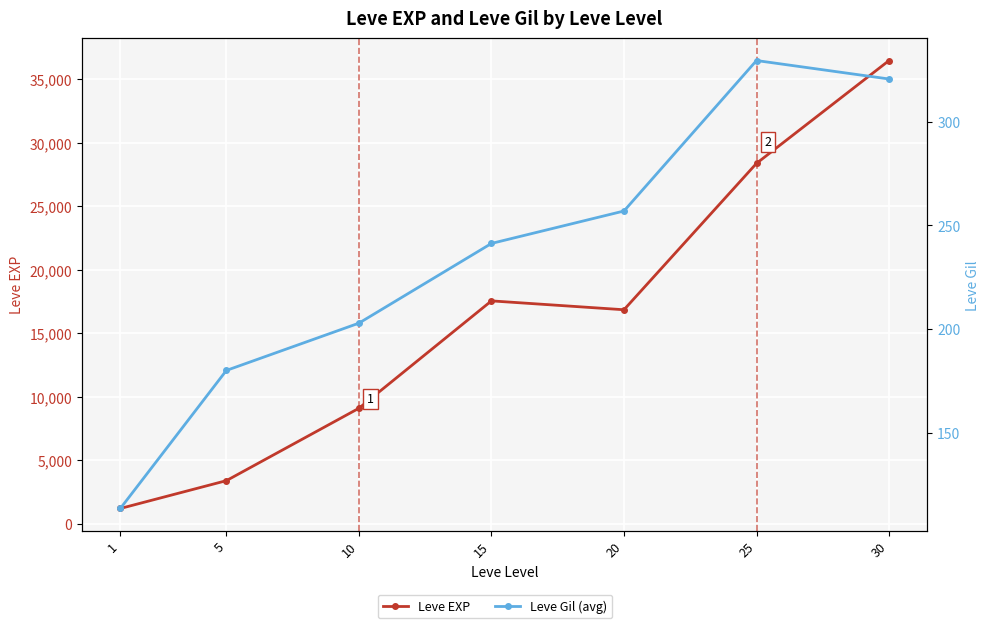

The Leve EXP series shows 1213.3 at 1. True or false?

True